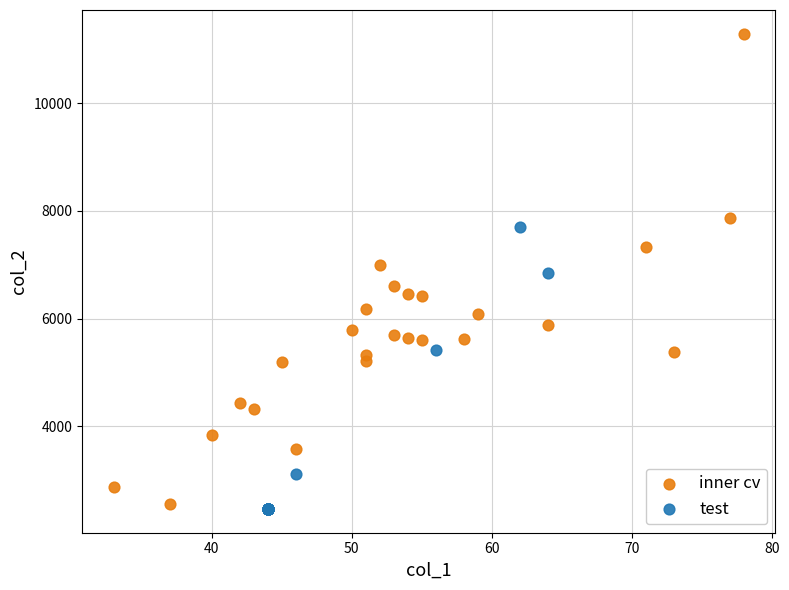

What are all the series names shown in the legend?

inner cv, test